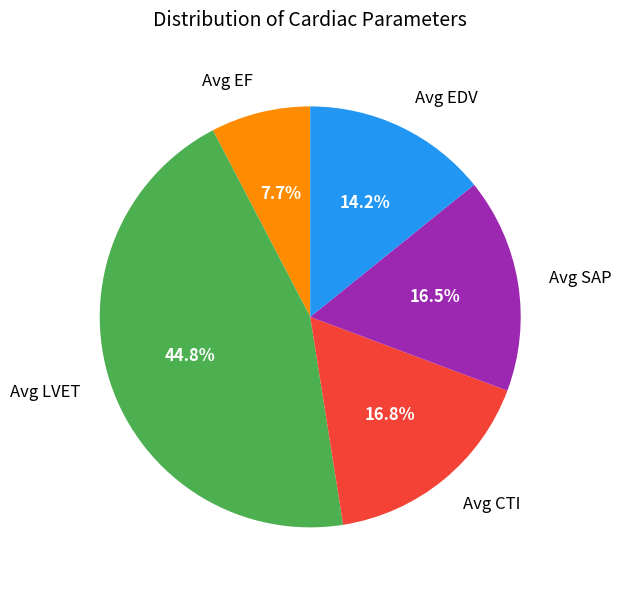

Approximately how many times larger is the value at Avg LVET compared to Avg EDV?

3.2